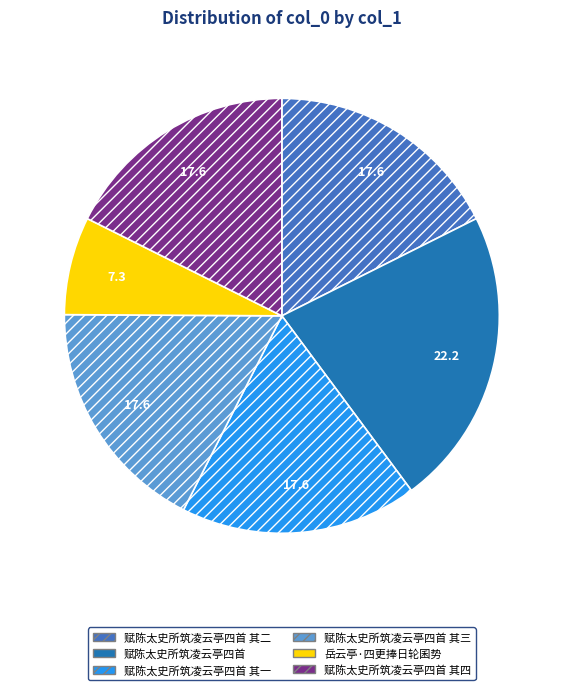

Does any single category account for the majority?

No